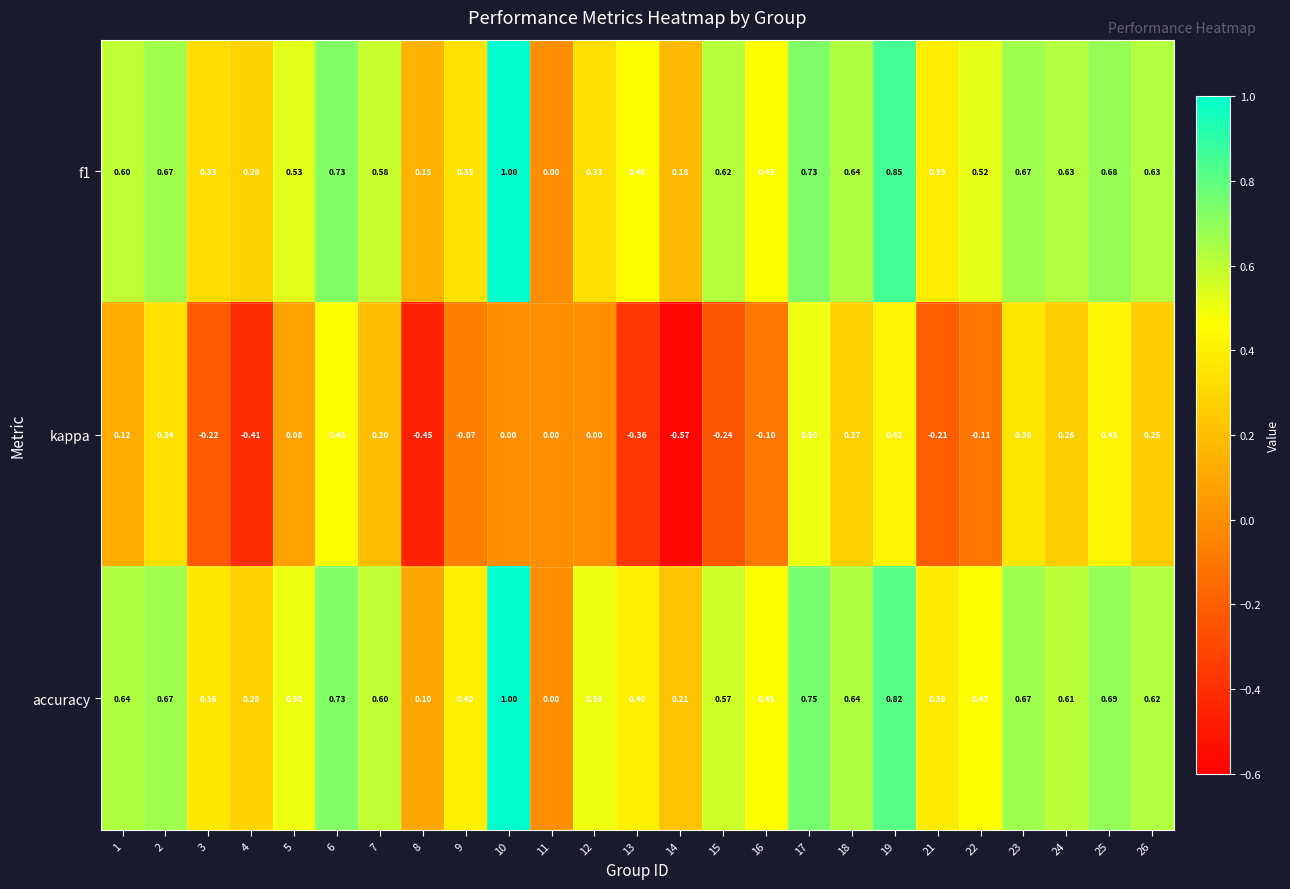

Which series has the widest spread of values?

kappa